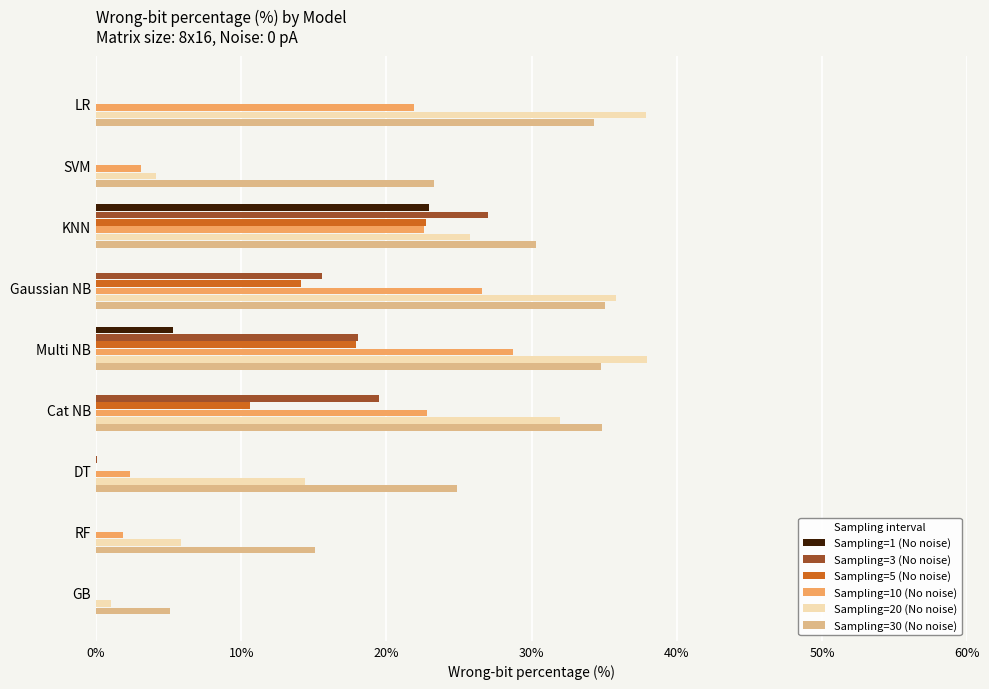

What is the total value across all series at SVM?

30.5